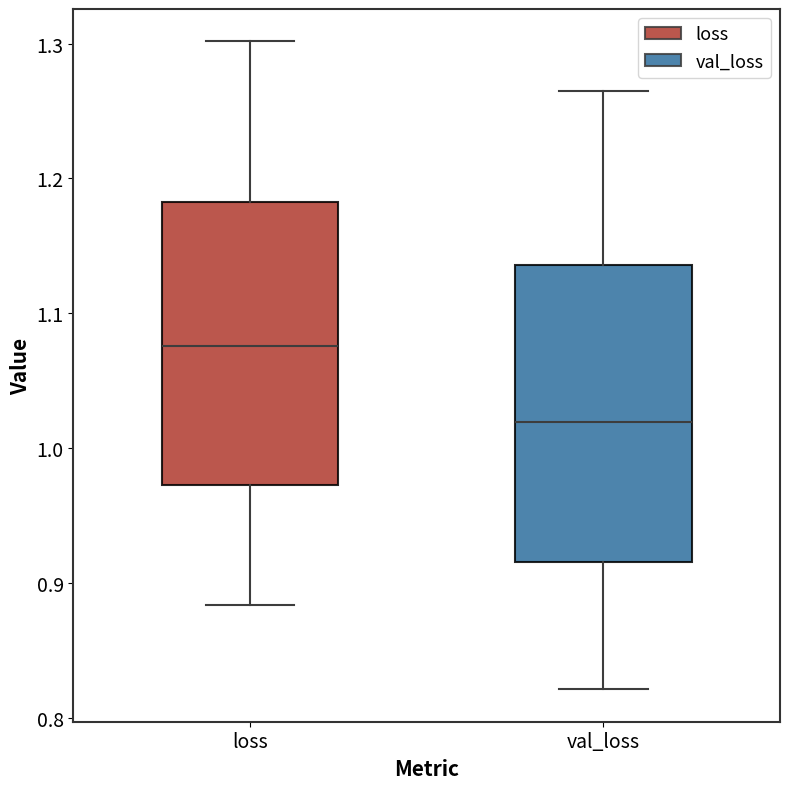

Reading left to right, transcribe this box plot: for each box, give where its median line is, the range the box spans, and where its two whiskers end, as read against the y-axis. The values are not printed on the chart, so give them approximately, as read against the axis.

loss: median 1.08, box 0.97 to 1.18, whiskers 0.88 to 1.30
val_loss: median 1.02, box 0.92 to 1.14, whiskers 0.82 to 1.26